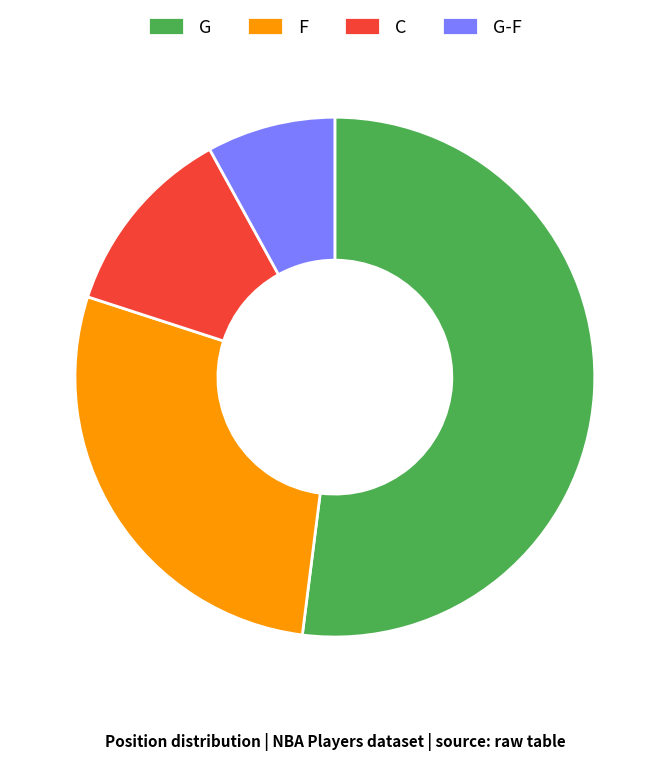

Combined, do G-F and G account for over 50%?

Yes